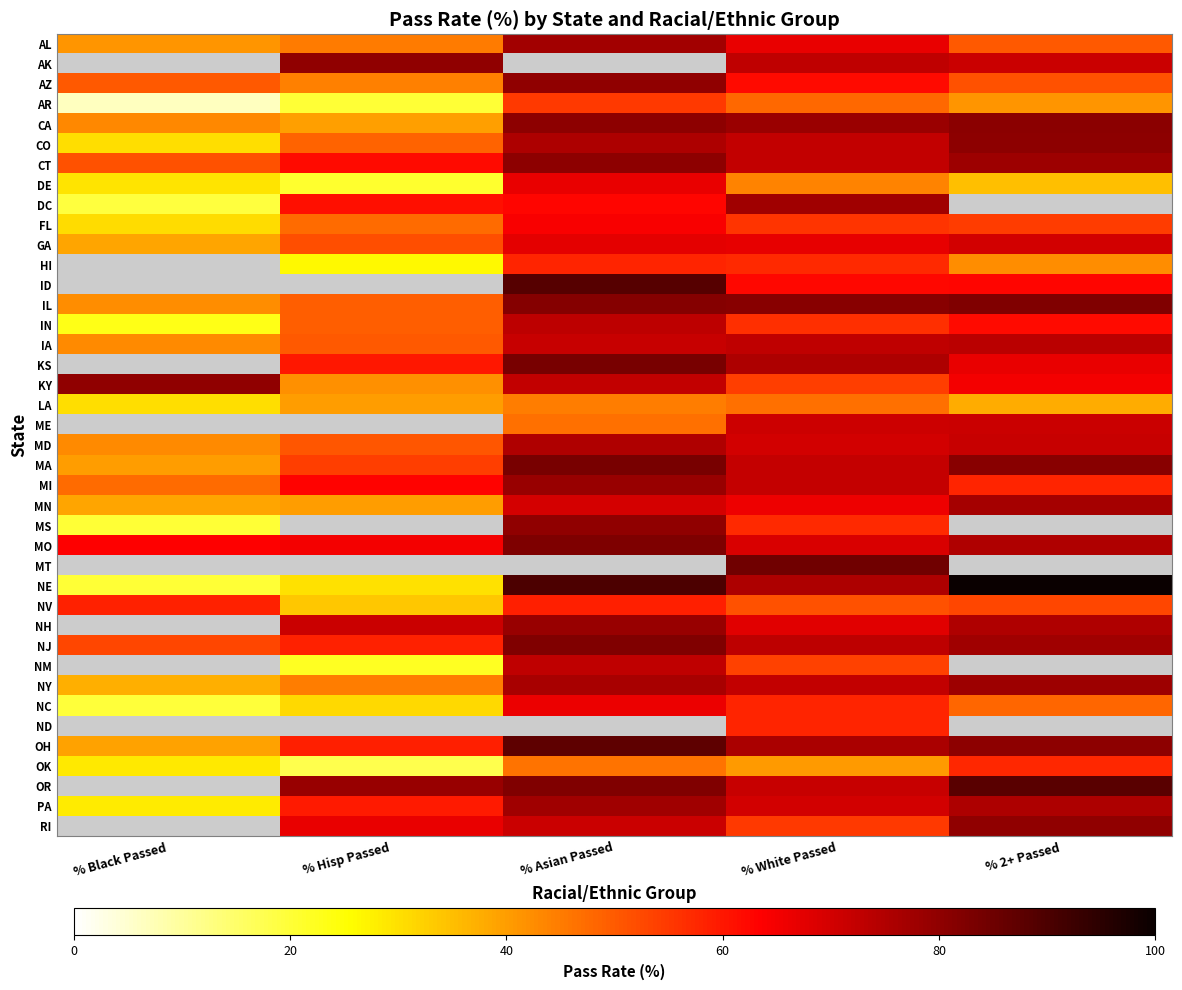

Rank the series by their maximum value, from highest to lowest.

AK, HI, ID, KS, ME, MO, MI, MT, NE, MA, CA, CT, KY, IA, IN, NV, NH, NJ, IL, CO, AZ, AL, NM, NY, DC, MD, NC, FL, ND, OH, OK, AR, LA, OR, PA, RI, MS, MN, GA, DE